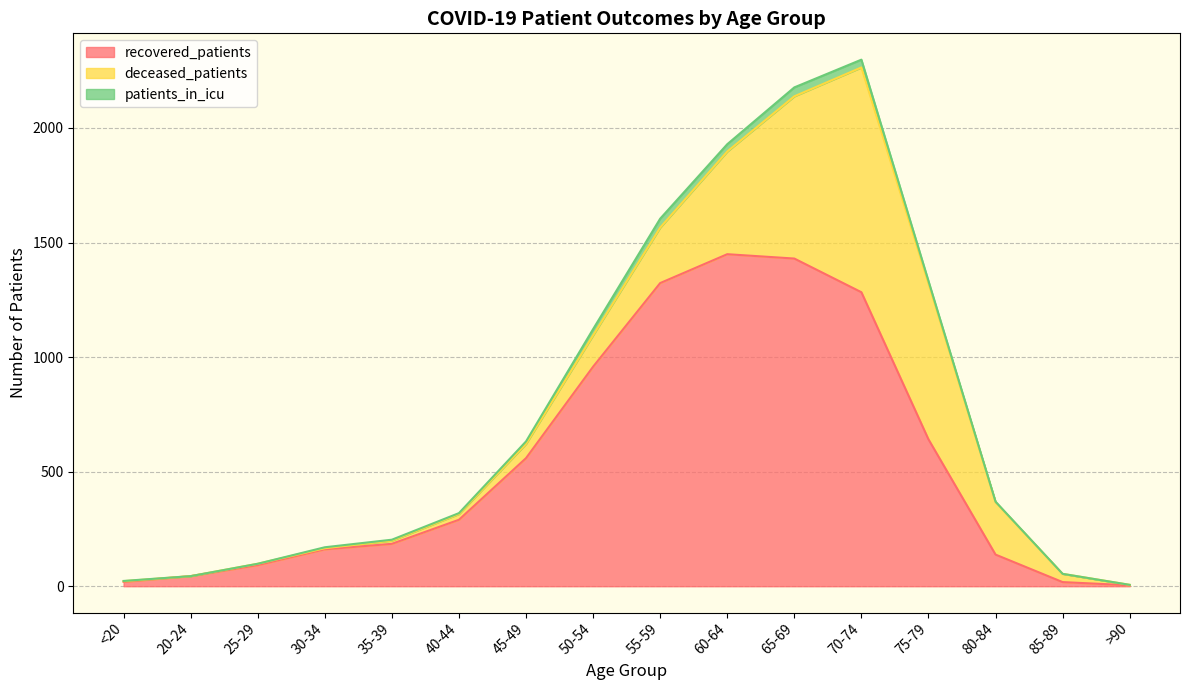

Is it true that patients_in_icu equals 3 at 80-84?

False